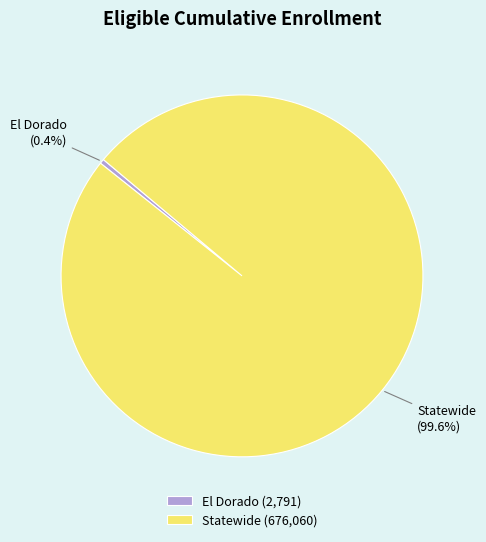

What is the largest slice in the pie chart?

Statewide